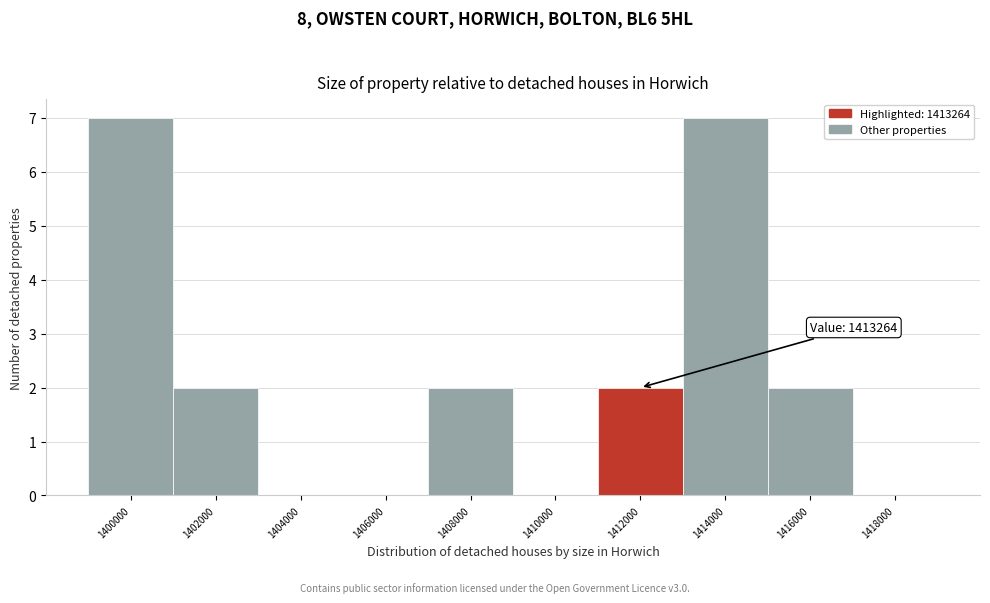

Reading right to left, what are all the values shown in this chart?

1418000=0	1416000=2	1414000=7	1412000=2	1410000=0	1408000=2	1406000=0	1404000=0	1402000=2	1400000=7